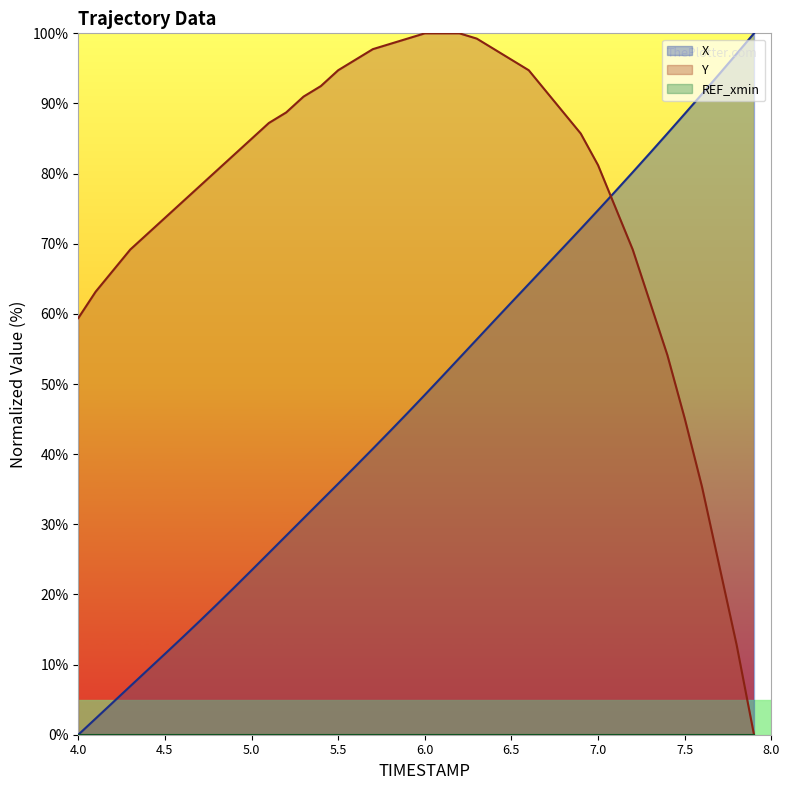

How many intersections are there between Y and X?

1